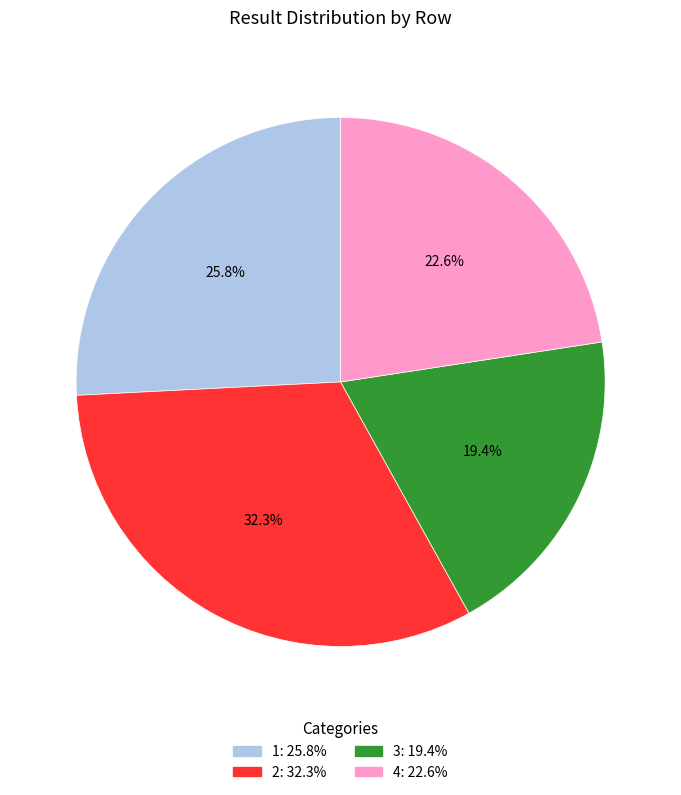

How many slices are in this pie chart?

4